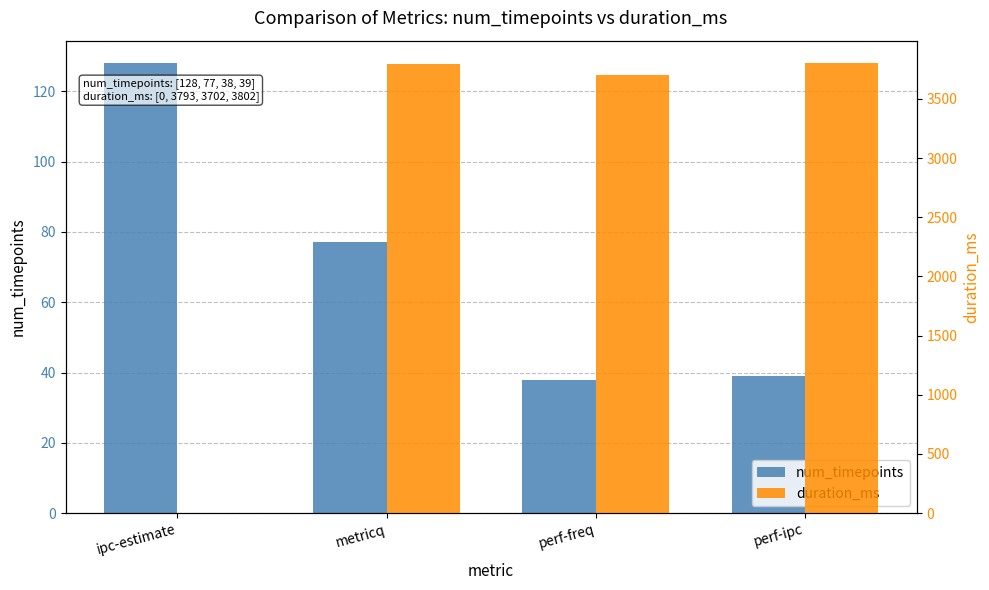

Reading left to right, extract all data points from this chart.

num_timepoints: 128	77	38	39
duration_ms: 0	3793	3702	3802